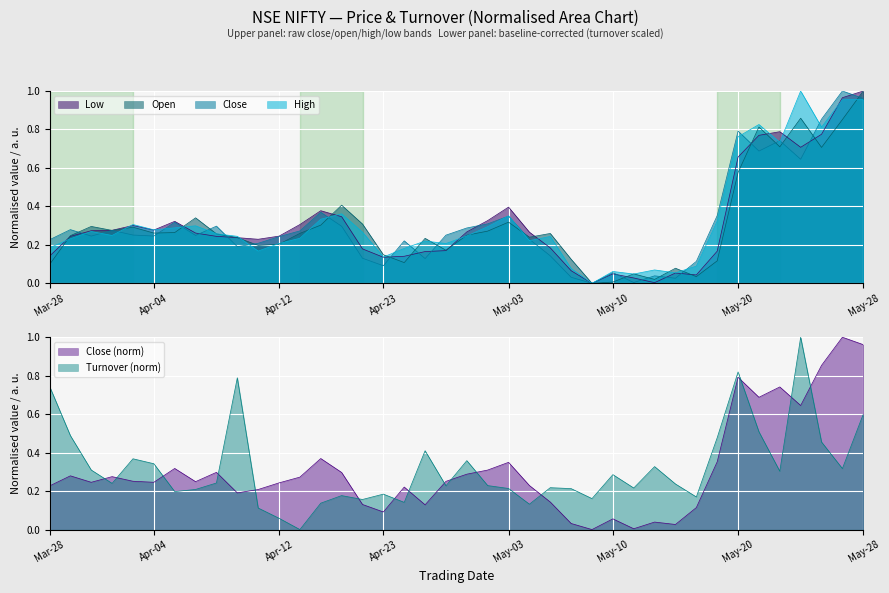

True or false: Low has more than 1 points higher than both neighbors.

True